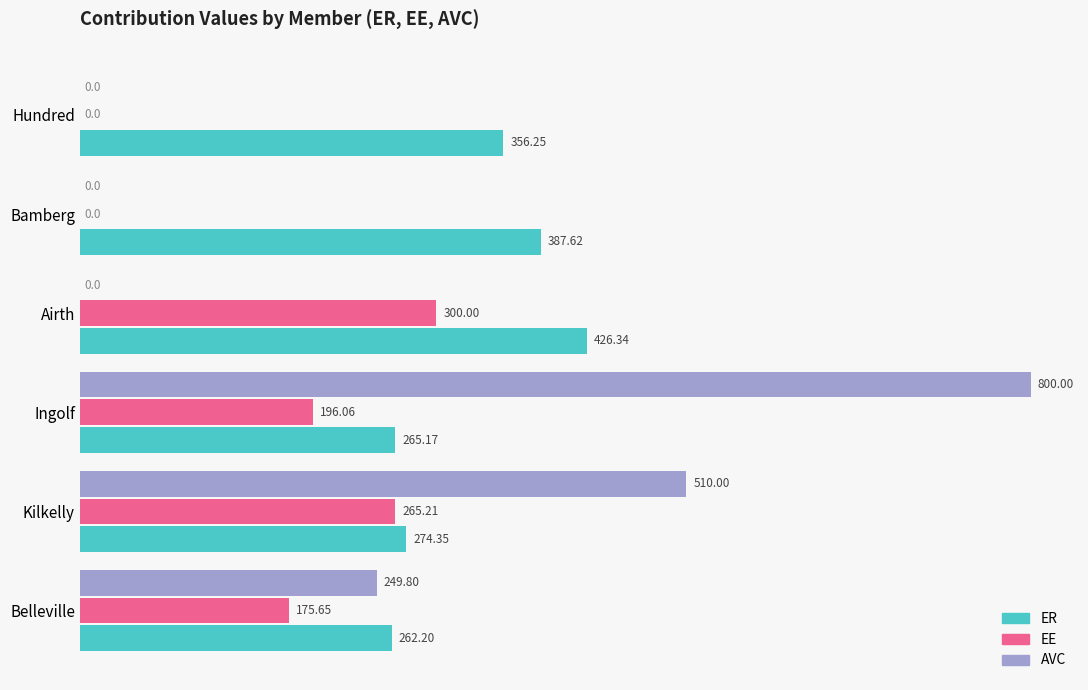

What is the sum of all ER values?

1971.9